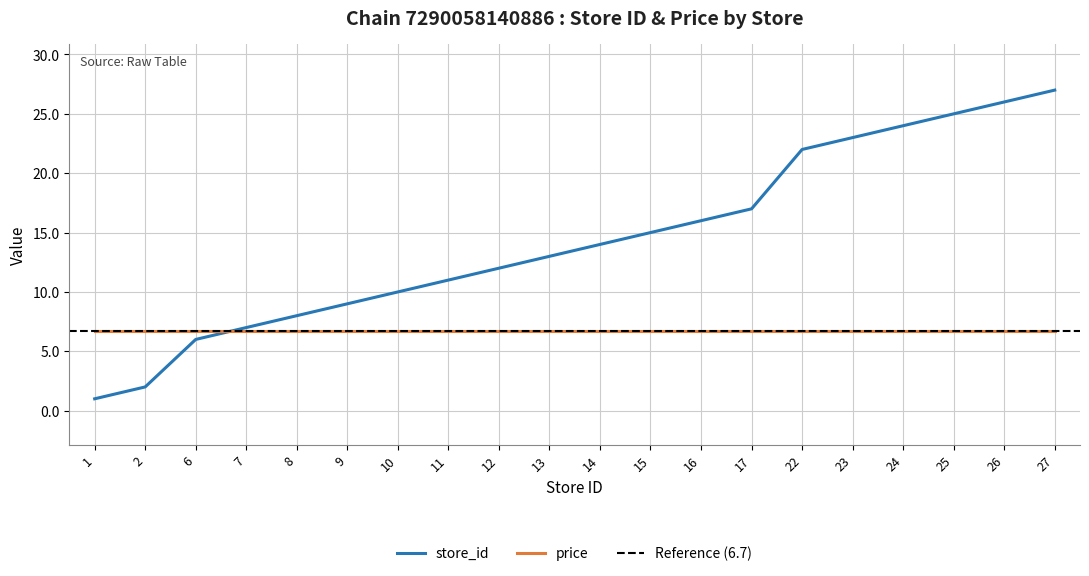

List the labels in order of store_id value, largest first.

27, 26, 25, 24, 23, 22, 17, 16, 15, 14, 13, 12, 11, 10, 9, 8, 7, 6, 2, 1